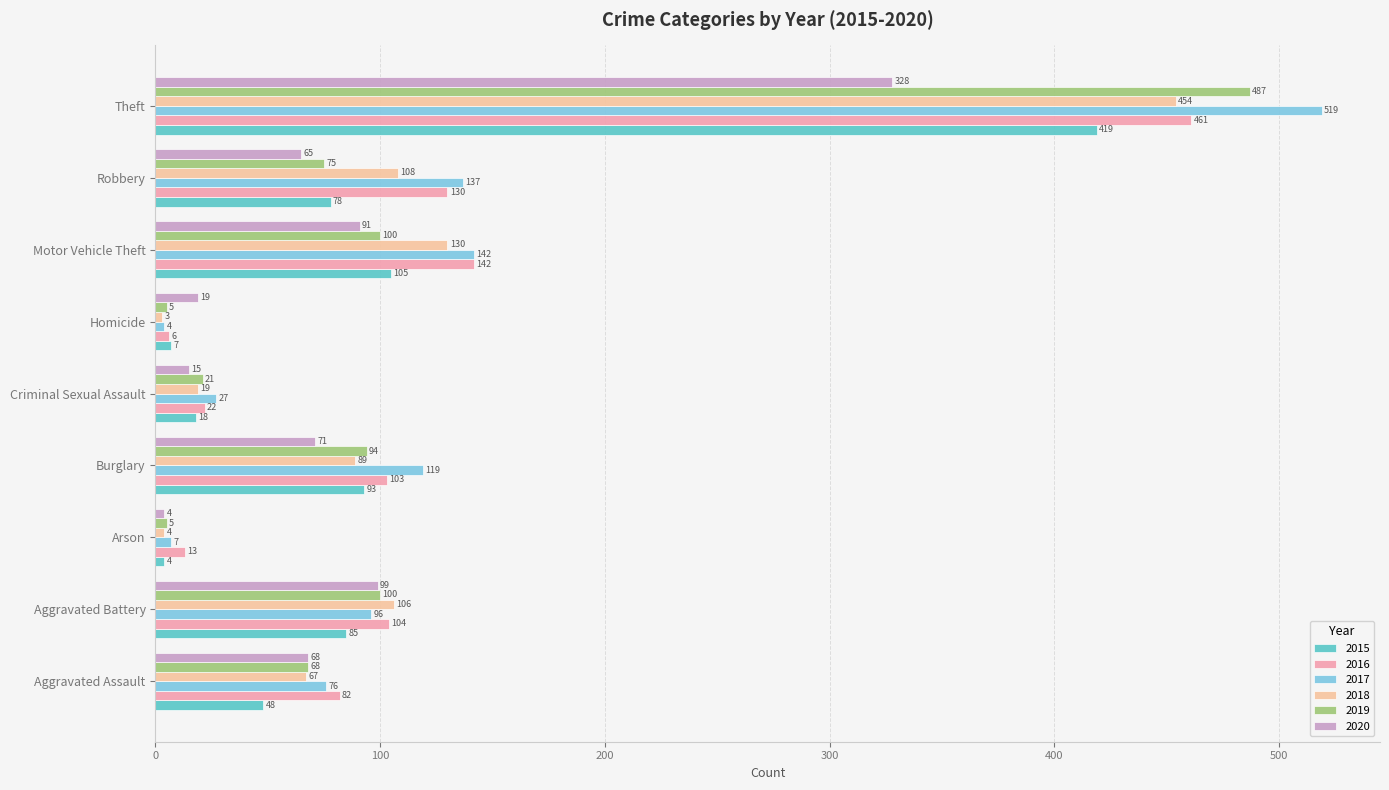

What is the total value across all series at Motor Vehicle Theft?

710